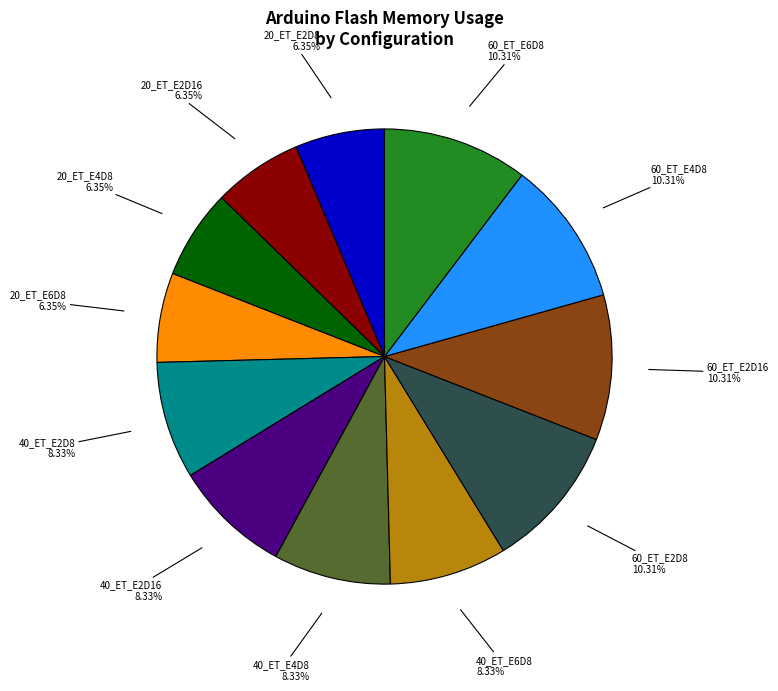

Does any single category account for the majority?

No